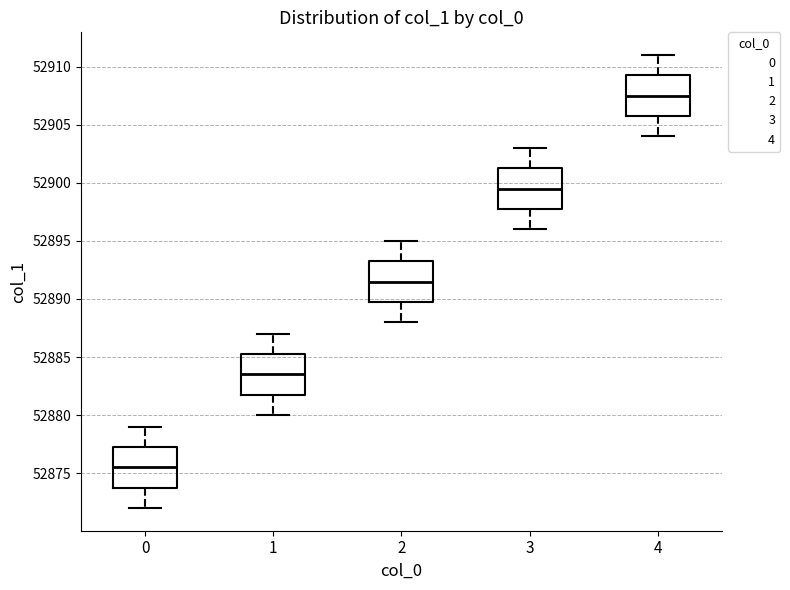

Which box's median line is the lowest?

0